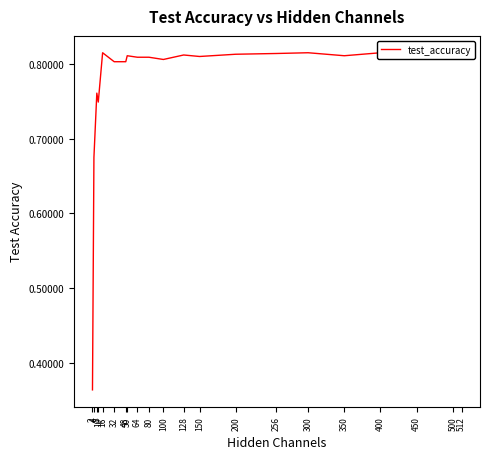

The value at 100 is 0.8. True or false?

True